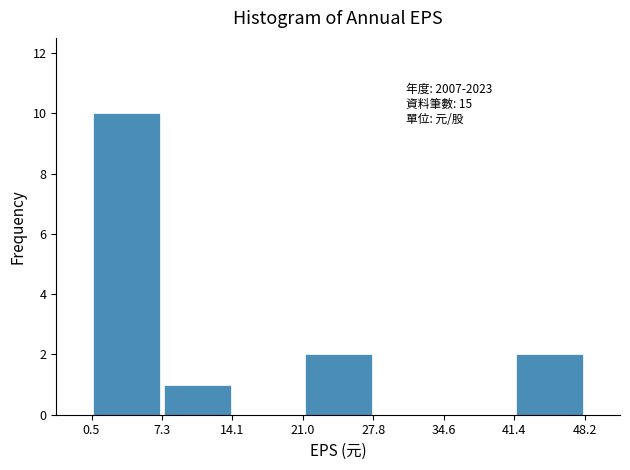

Over which range of the x-axis is the bar tallest?

0.5 to 7.3